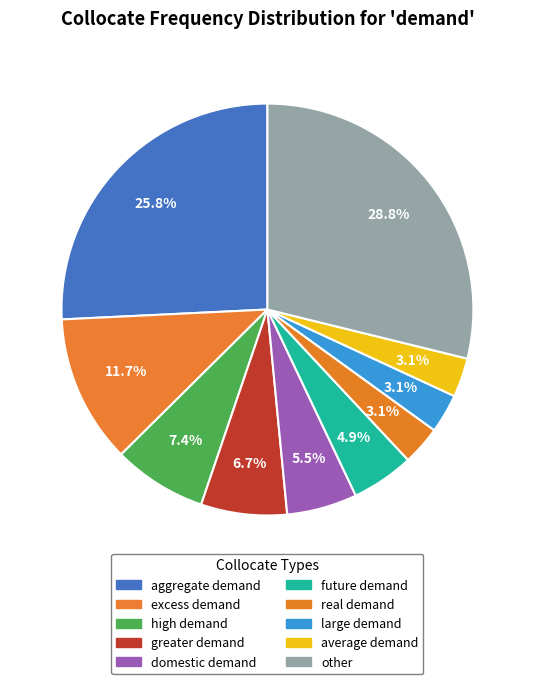

Which category has the smallest portion of the pie?

real demand